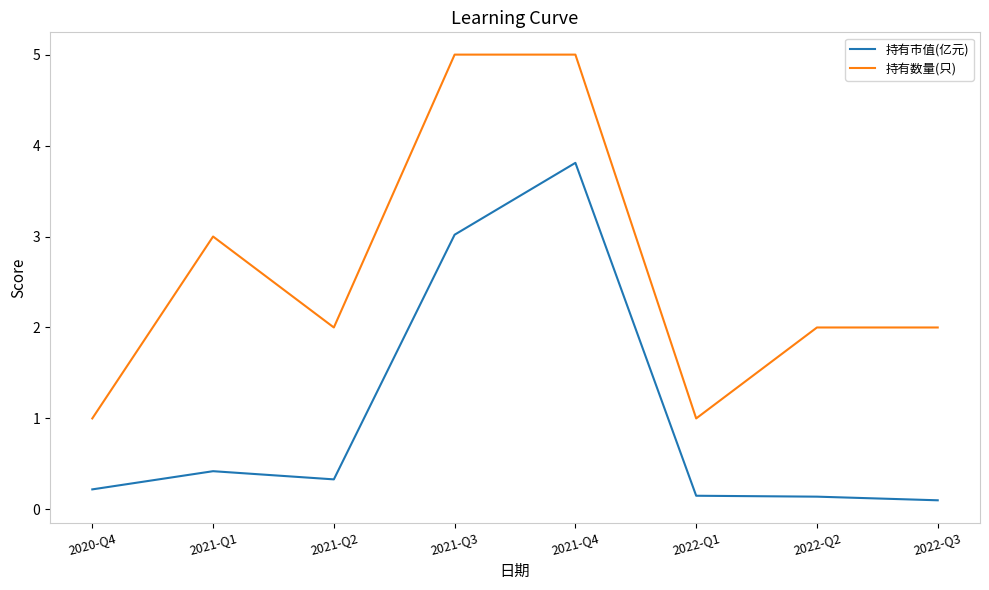

At which category is the sum across all series the highest?

2021-Q4